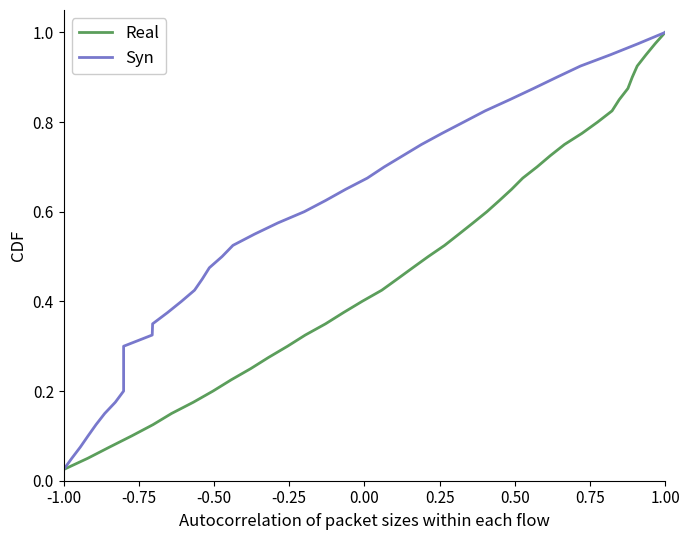

What is the maximum value shown in the chart?

1.0